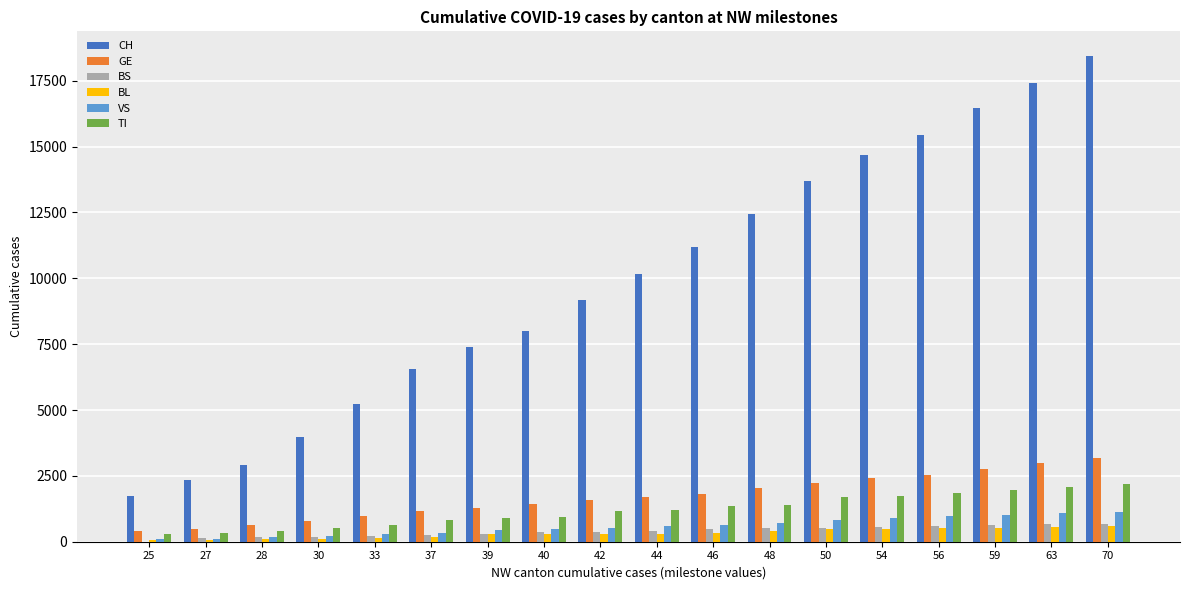

Are the bars horizontal?

No